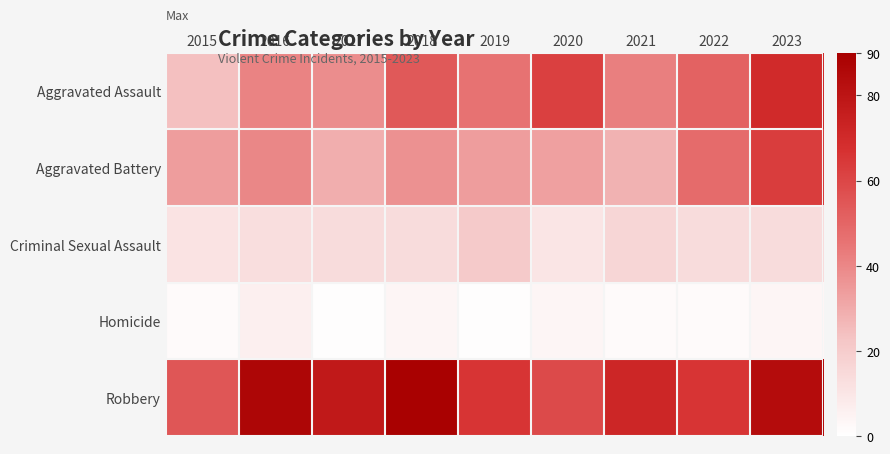

What is the minimum value shown in the chart?

1